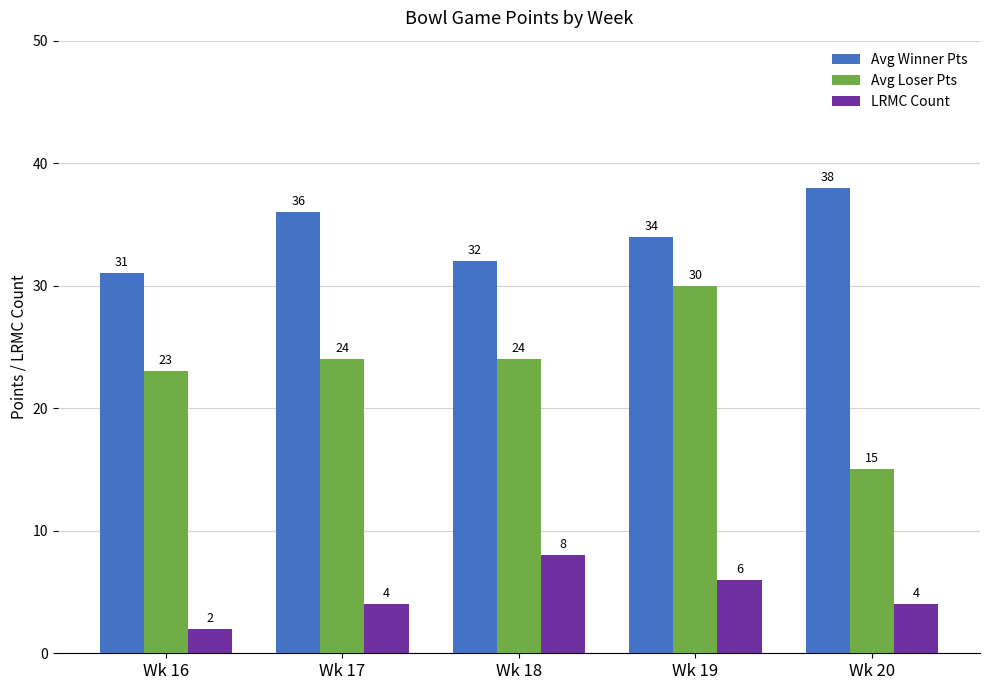

What is the value of the Avg Loser Pts bar at the 3rd from the left?

24